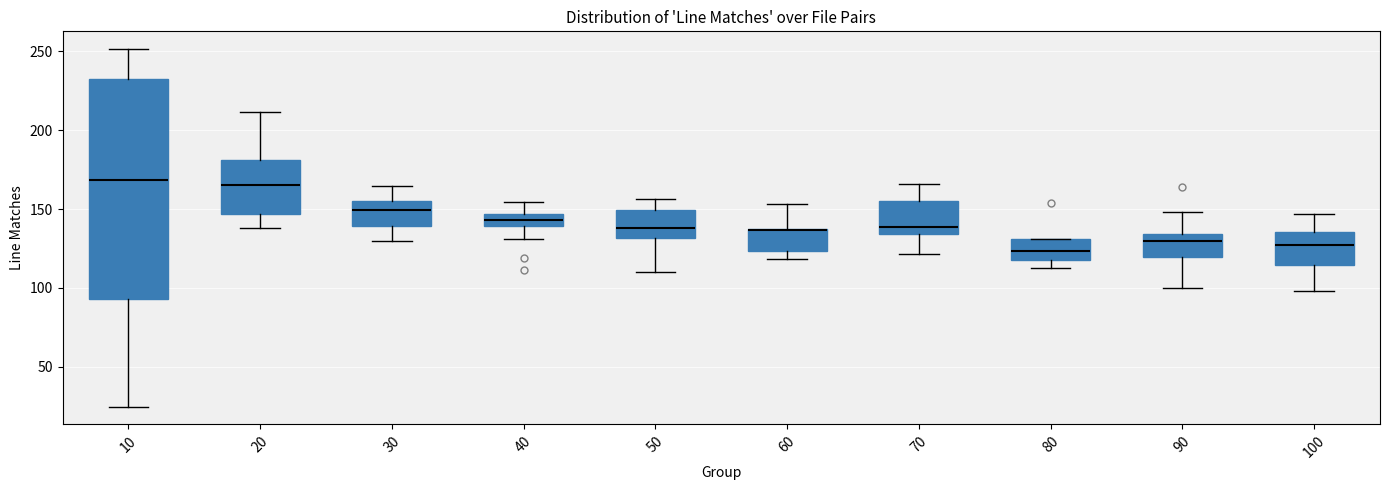

Reading left to right, read every box against the y-axis: the position of its median line, the range the box covers, and the ends of its whiskers. The values are not printed on the chart, so give them approximately, as read against the axis.

10: median 170, box 95 to 230, whiskers 25 to 250
20: median 165, box 145 to 180, whiskers 140 to 210
30: median 150, box 140 to 155, whiskers 130 to 165
40: median 145 (inside the box), box 140 to 145, whiskers 130 to 155
50: median 140, box 130 to 150, whiskers 110 to 155
60: median 135 (drawn on the box's upper edge), box 125 to 135, whiskers 120 to 155
70: median 140, box 135 to 155, whiskers 120 to 165
80: median 125, box 120 to 130, whiskers 115 to 130
90: median 130, box 120 to 135, whiskers 100 to 150
100: median 130, box 115 to 135, whiskers 100 to 145